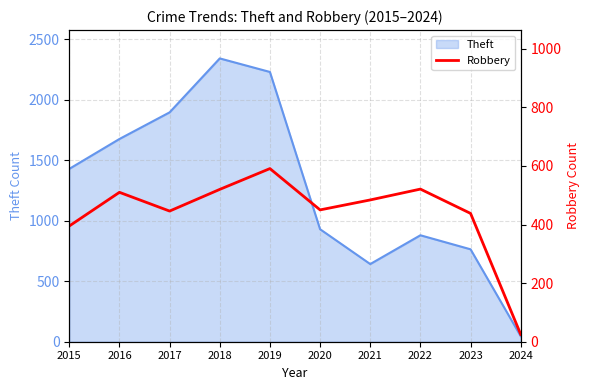

True or false: the data shows 685 at 2021.

False